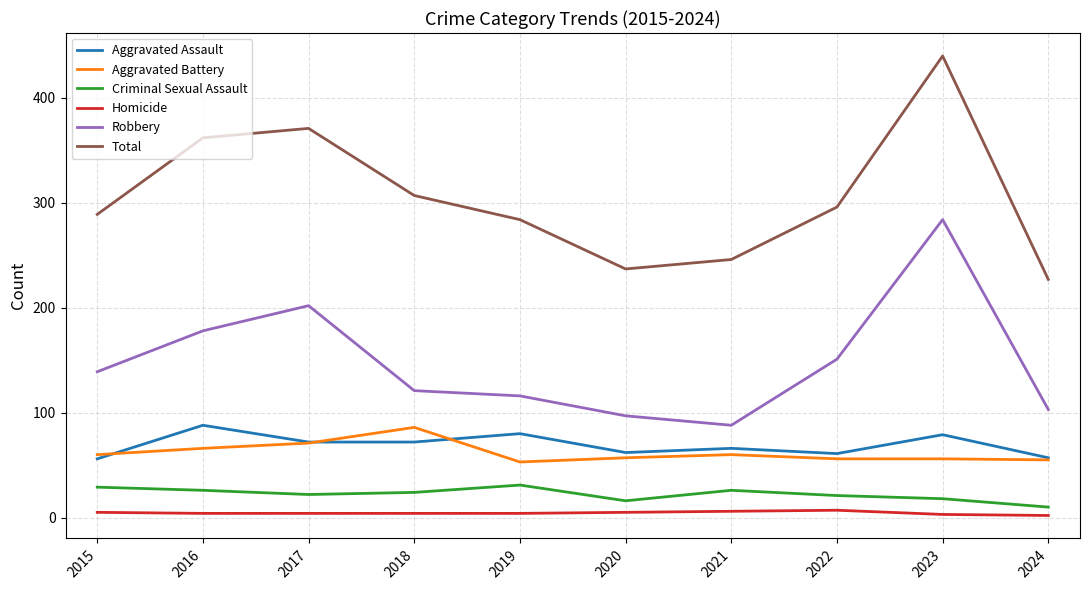

Which series has the largest total across all categories?

Total